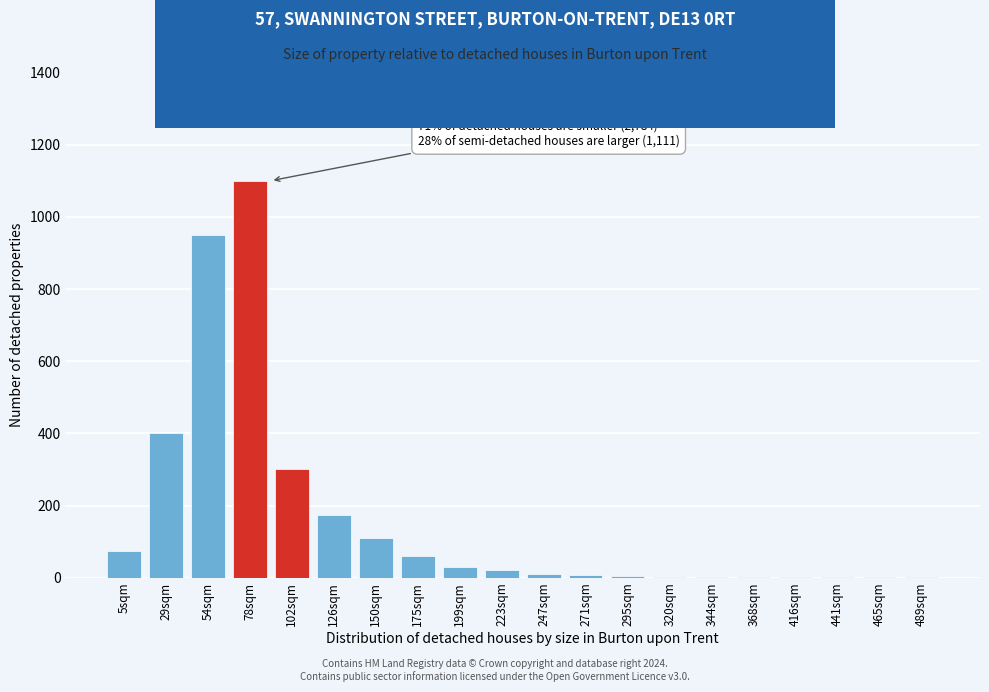

Between 199sqm and 29sqm, which is larger?

29sqm